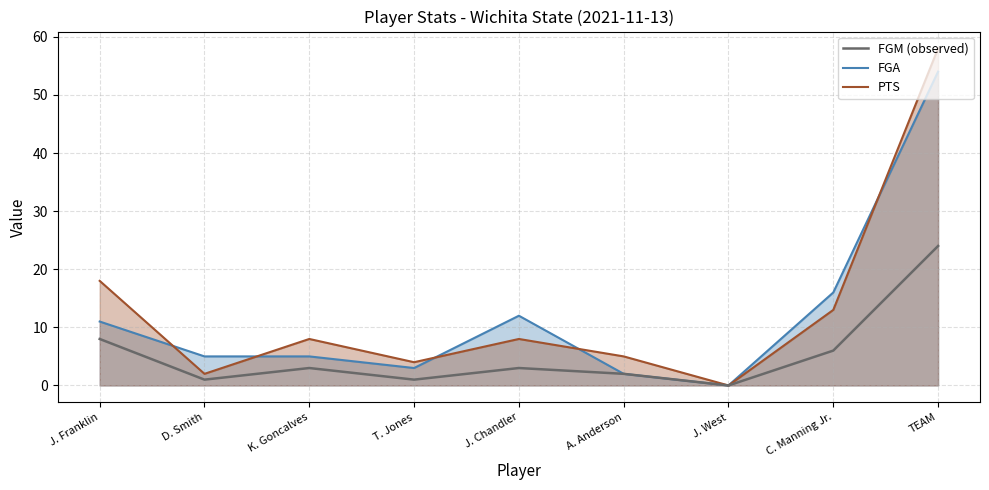

Is the value of FGM (observed) at D. Smith greater than the value of FGA line at TEAM?

No